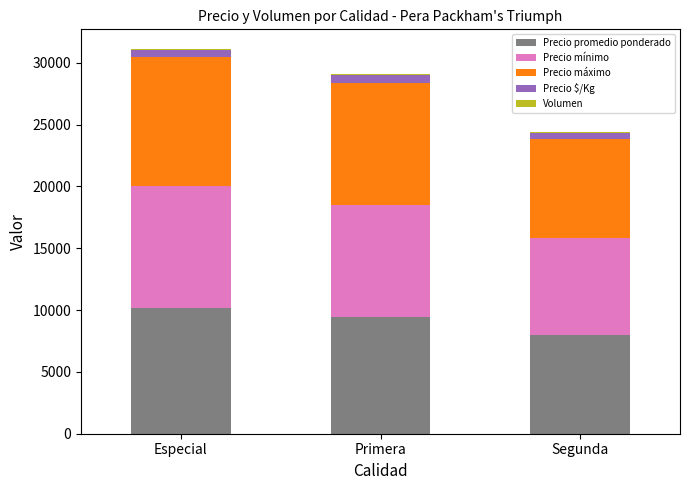

At which label does Precio promedio ponderado reach its peak?

Especial